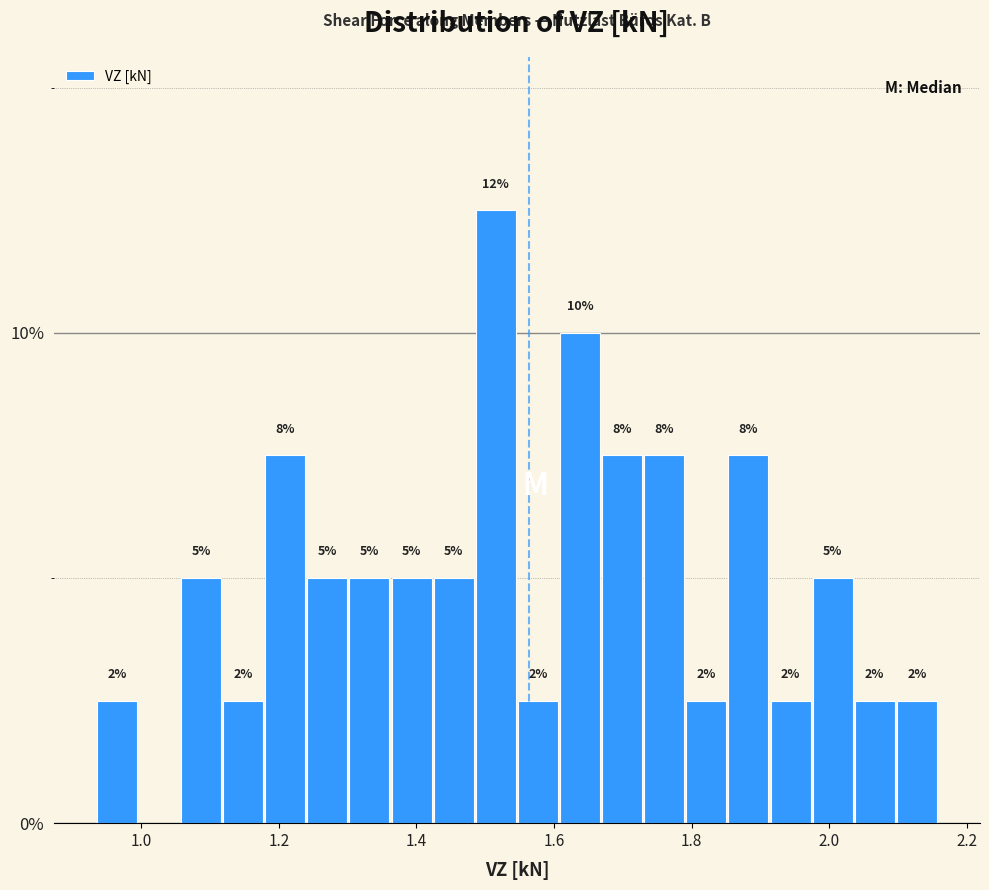

Read against the x-axis, roughly where is the centre of the tallest bar?

1.52